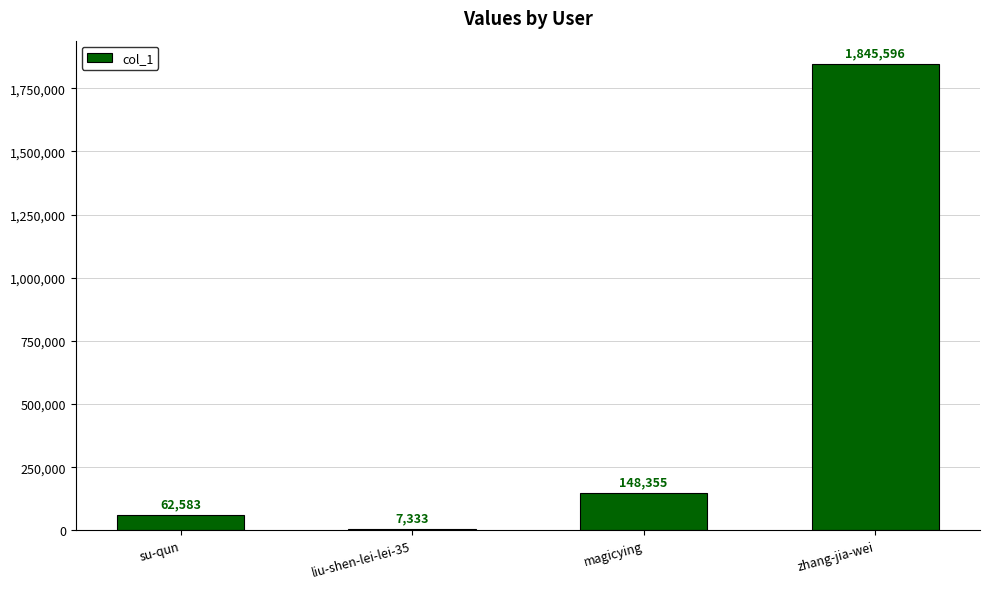

List the labels in order of value, smallest first.

liu-shen-lei-lei-35, su-qun, magicying, zhang-jia-wei